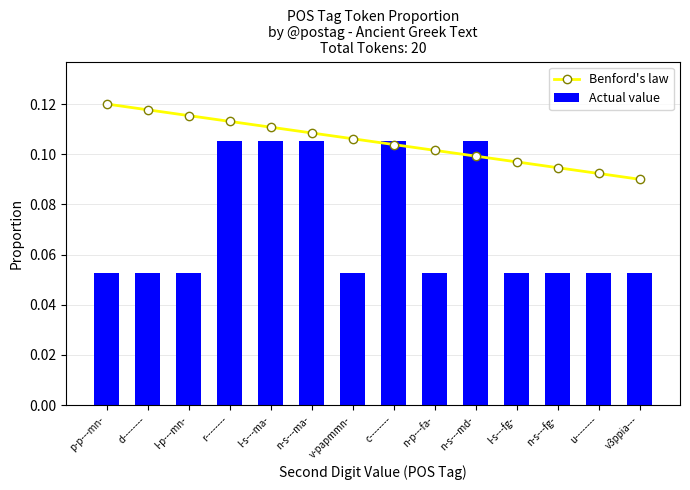

What are all the series names shown in the legend?

Benford's law, Actual value